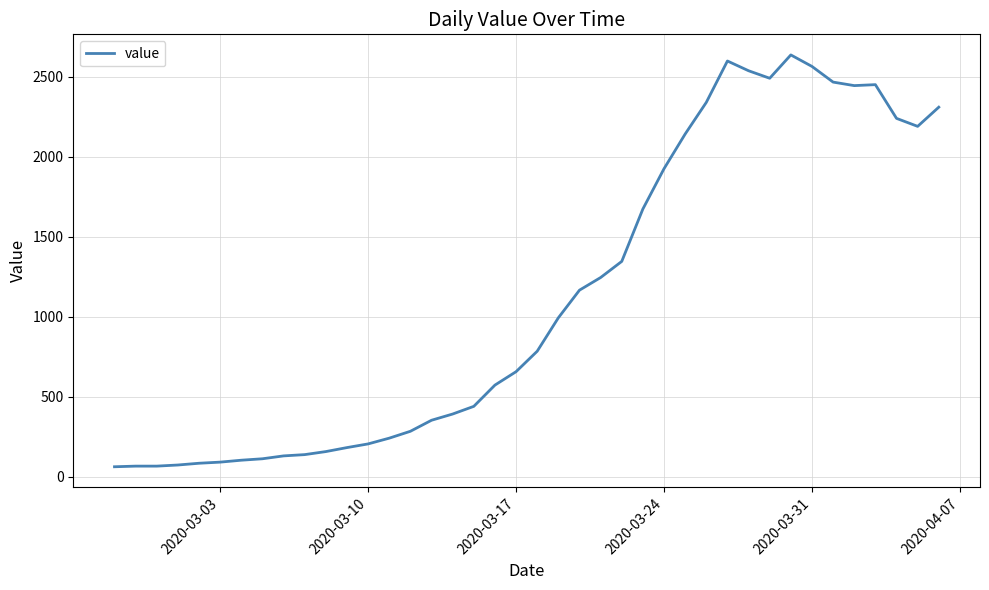

What is the maximum value shown in the chart?

2638